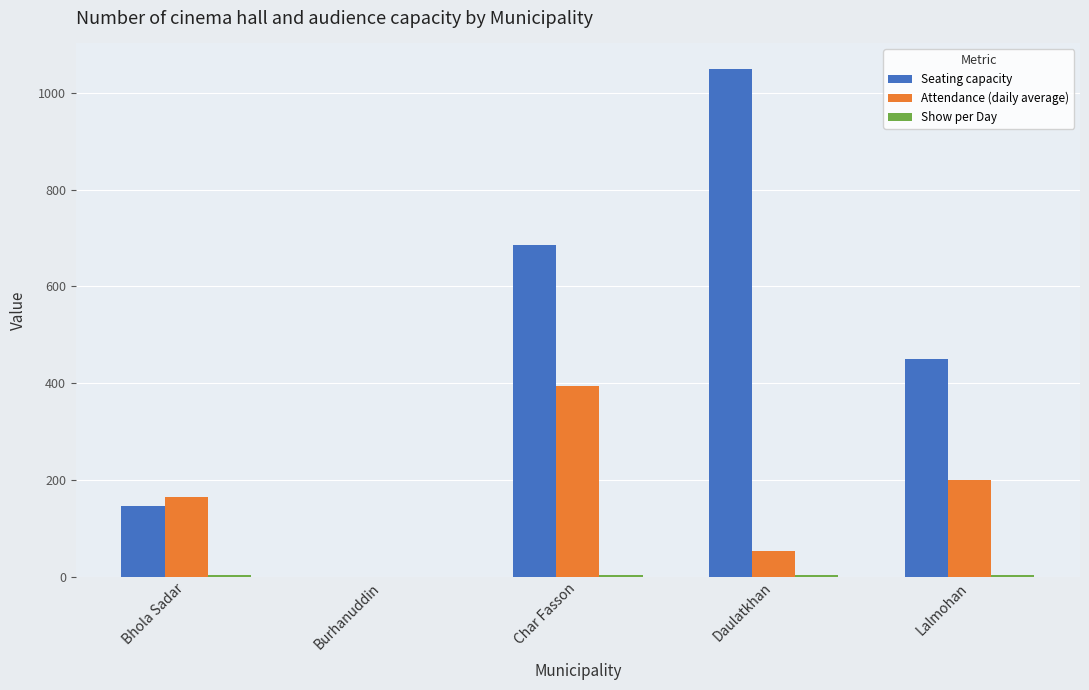

What is the highest value of the Seating capacity series?

1050